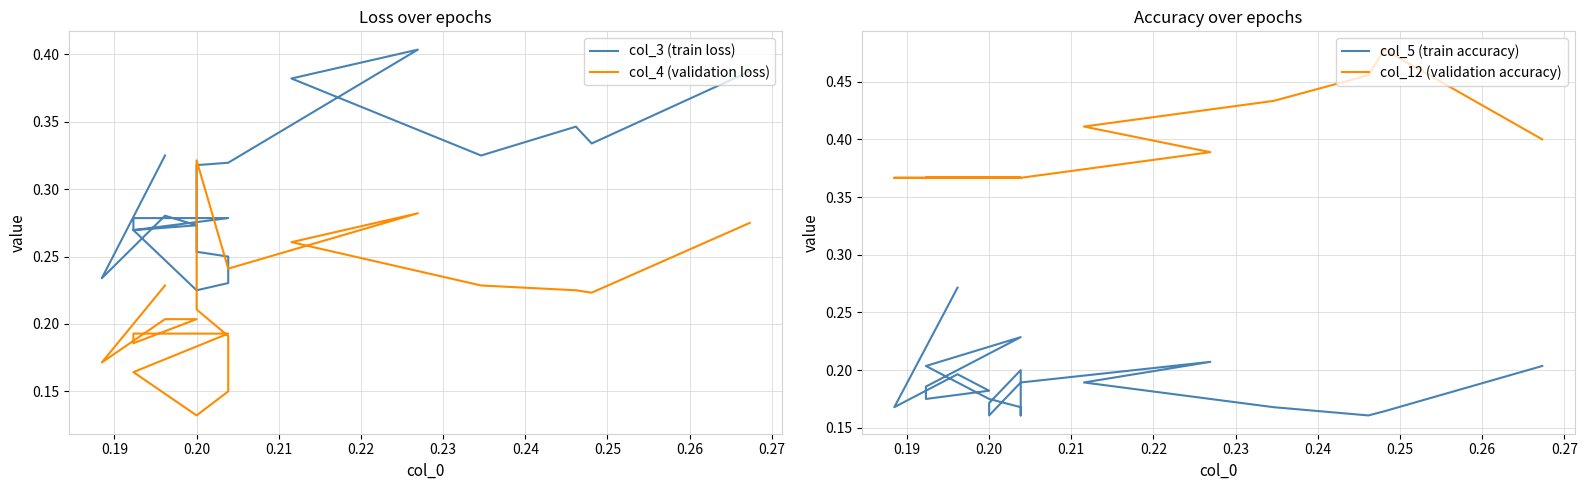

How many interior local valleys does the col_4 (validation loss) series have?

5